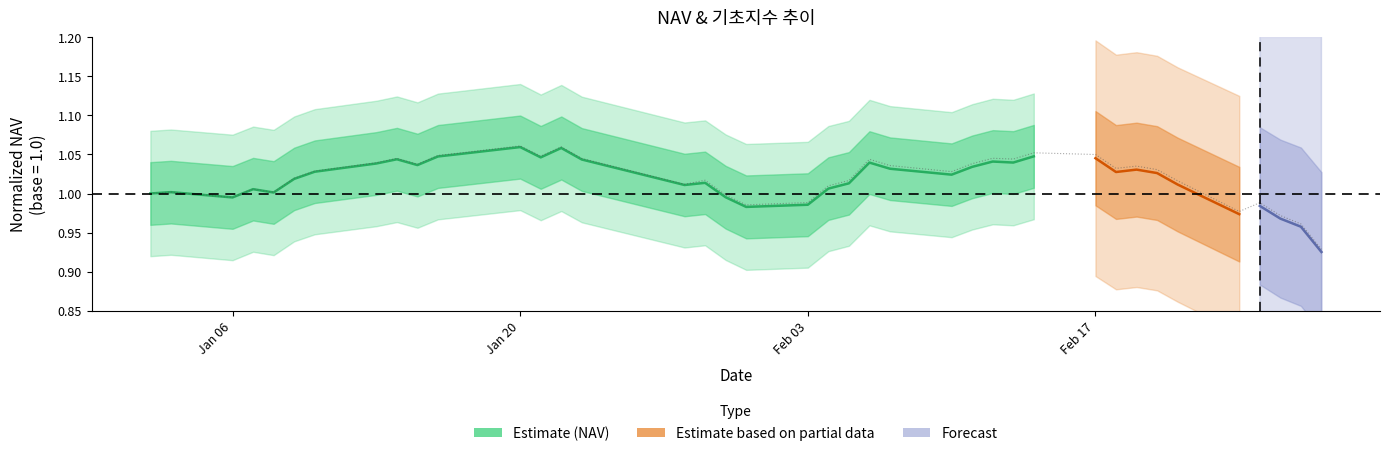

What is the value of the 5th point from the left?

1.0